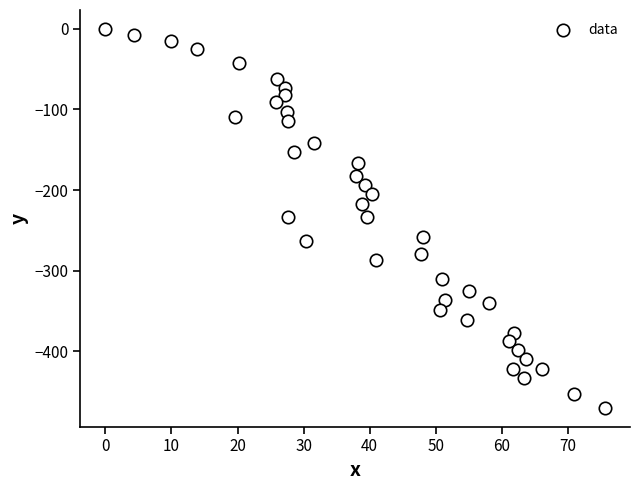

What is the range of Y values (max minus min)?

470.2